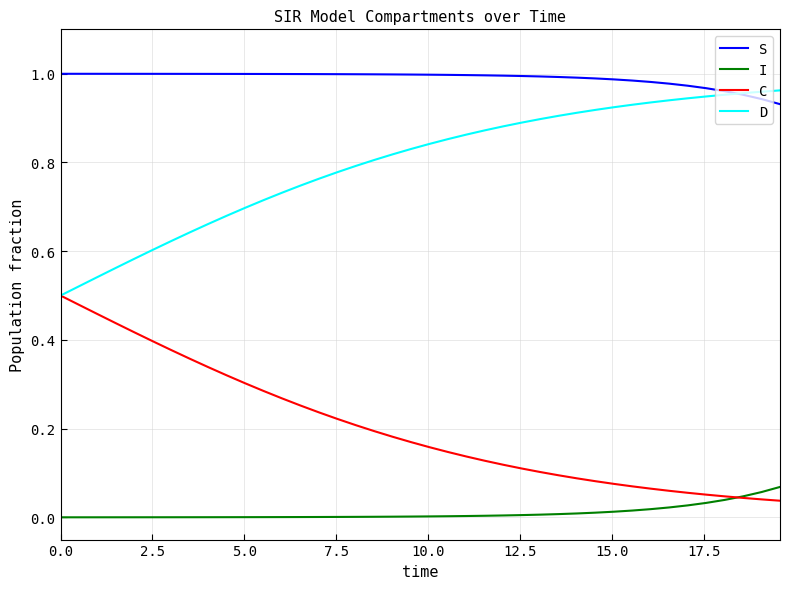

Which series has the largest total across all categories?

S